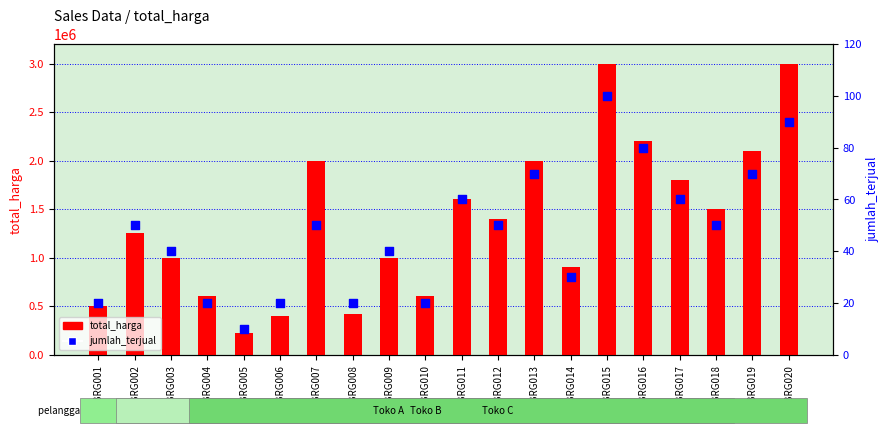

What are all the series names shown in the legend?

total_harga, jumlah_terjual